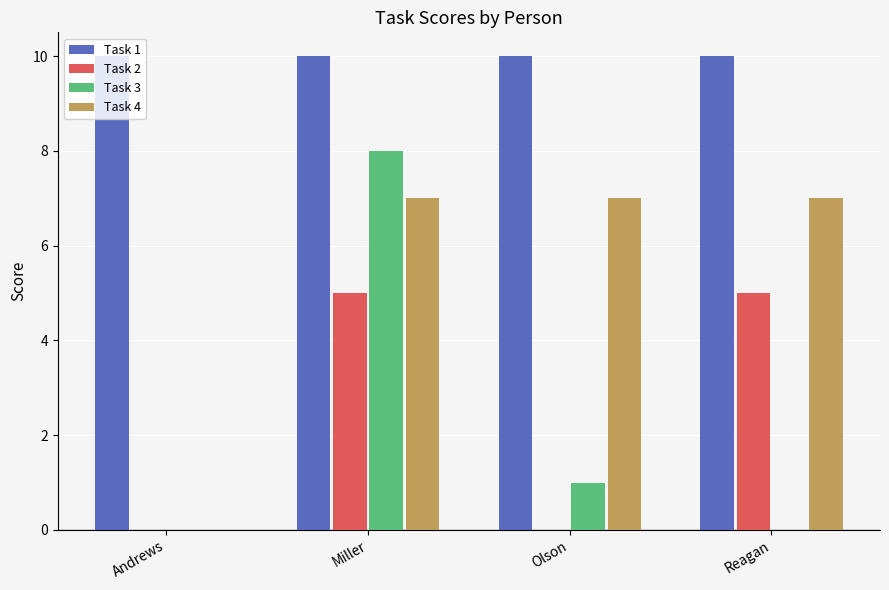

True or false: Task 4 has a value of 10 at Olson.

False